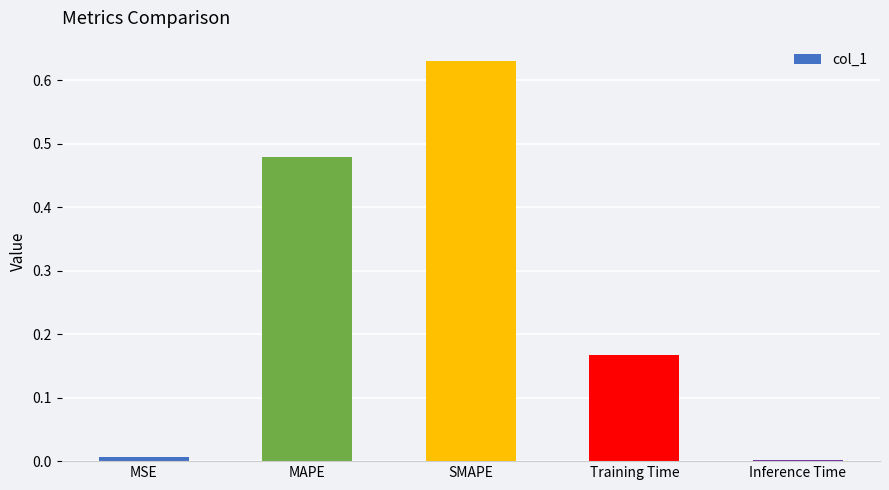

Which has a higher value, Training Time or Inference Time?

Training Time